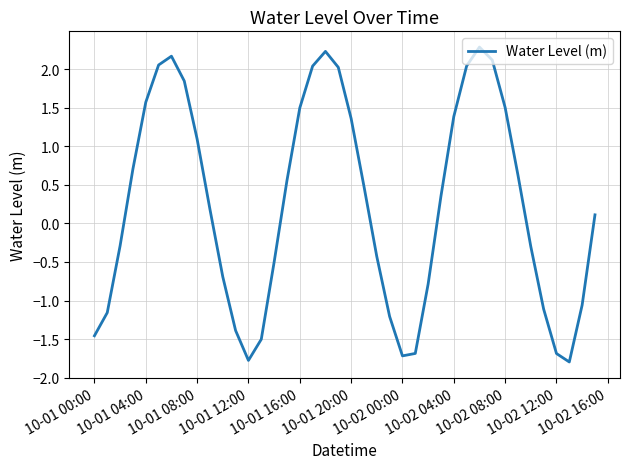

What is the minimum value shown in the chart?

-1.8